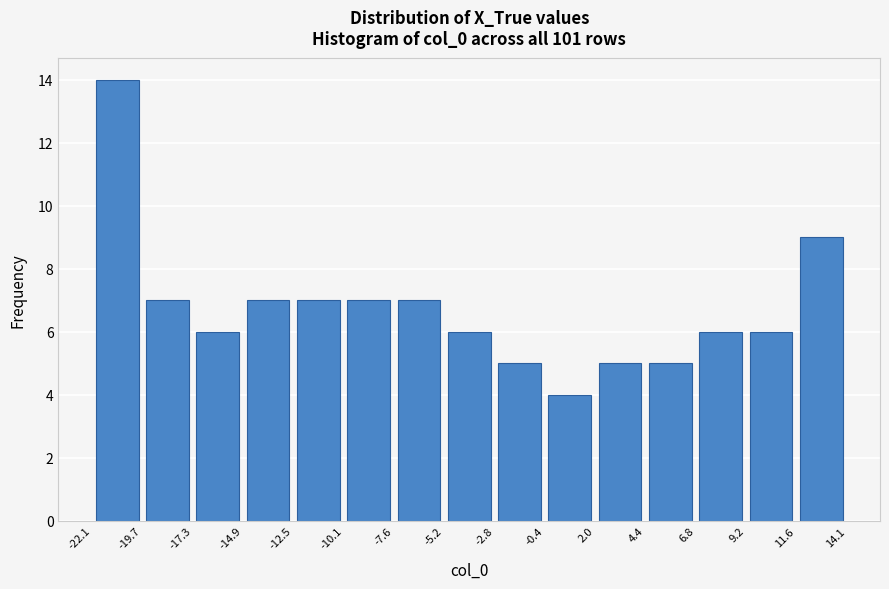

Which range on the x-axis has the tallest bar?

-22.1 to -19.7